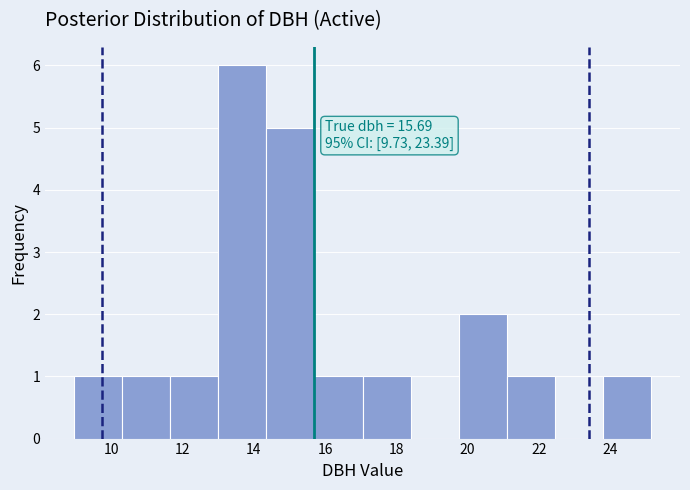

Which range on the x-axis has the tallest bar?

13.00 to 14.35